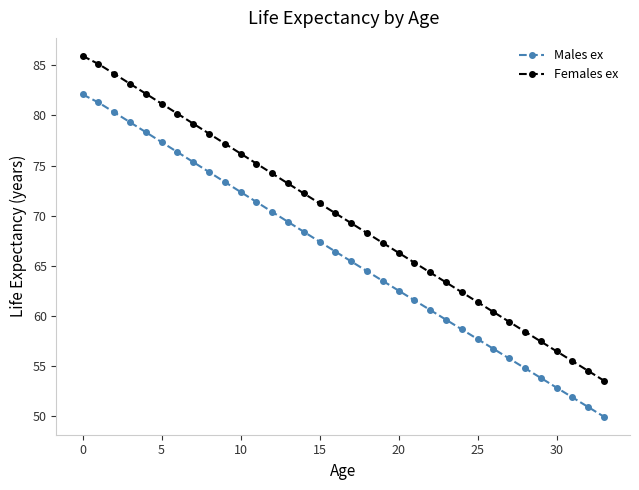

Rank the series by their average value, from lowest to highest.

Males ex, Females ex